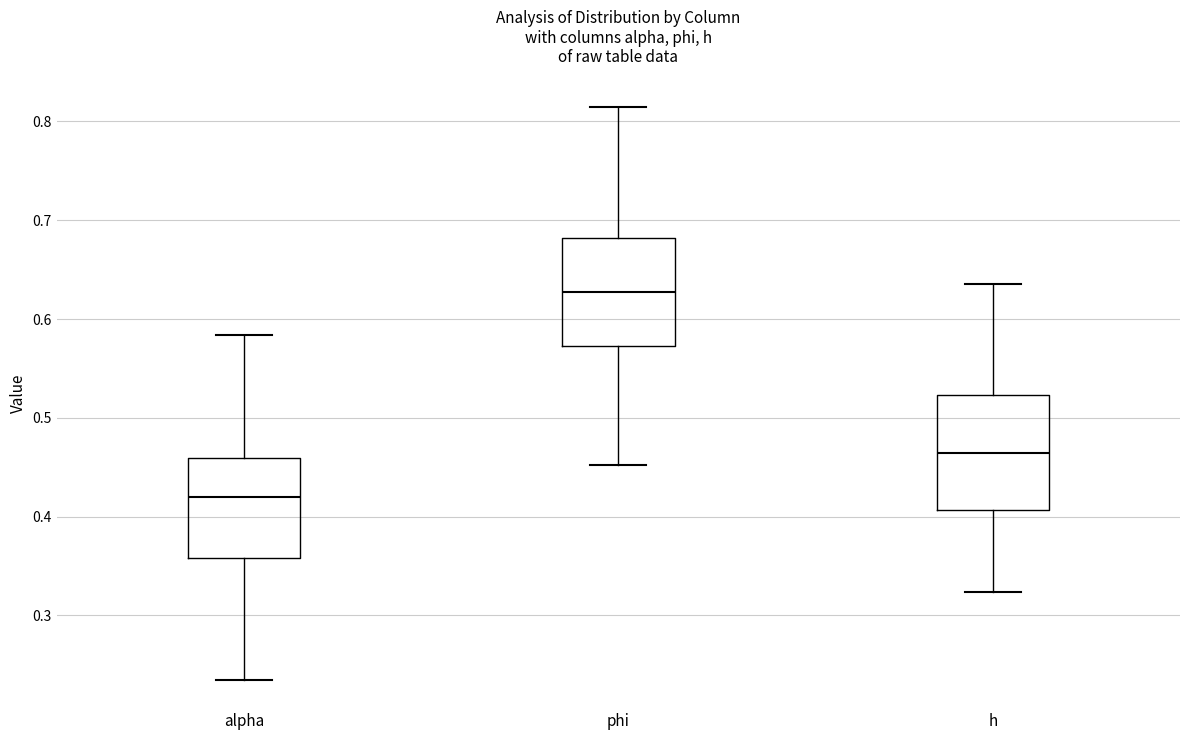

Where is the upper edge of the box for h on the y-axis? The values are not printed on the chart, so give them approximately, as read against the axis.

0.52